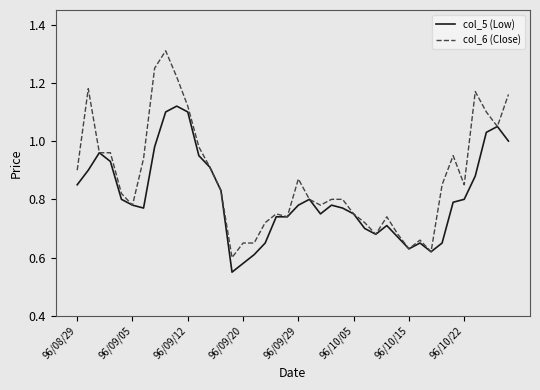

What is the greatest value displayed?

1.3